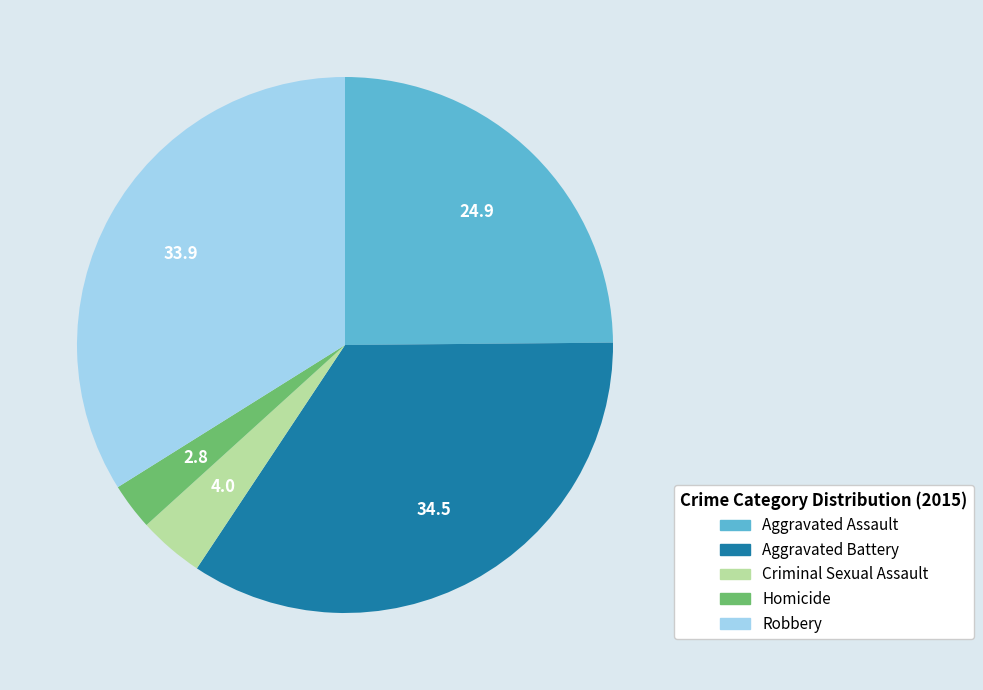

Combined, do Aggravated Assault and Criminal Sexual Assault account for over 50%?

No